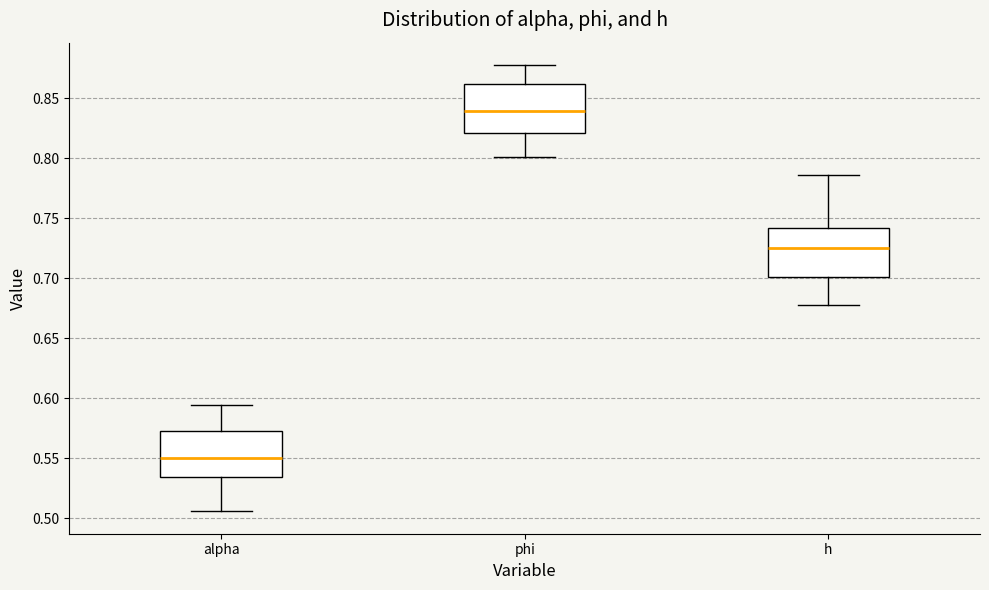

Where is the upper edge of the box for h on the y-axis? The values are not printed on the chart, so give them approximately, as read against the axis.

0.740